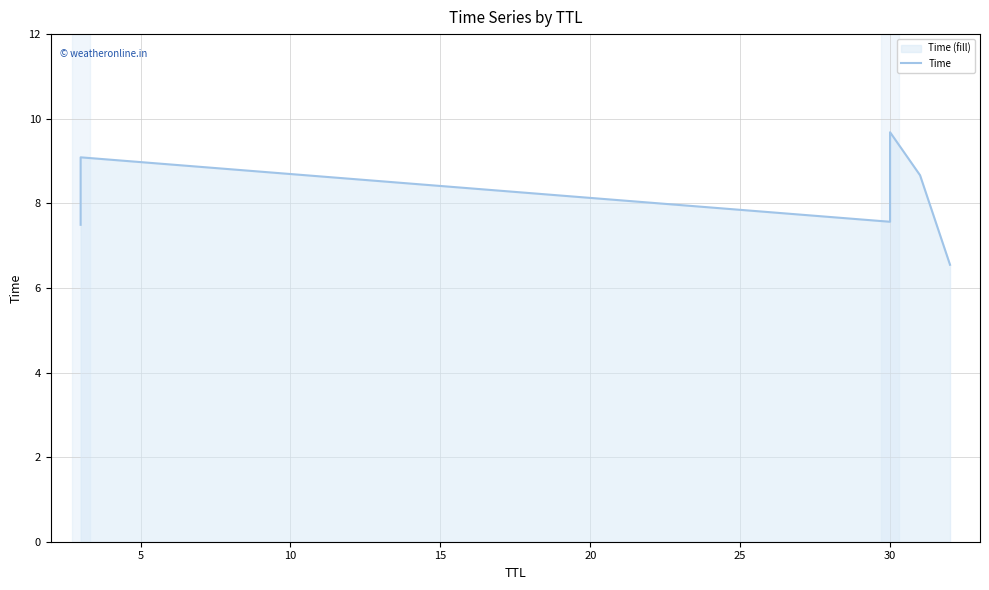

Between 15 and 25, which is larger?

15